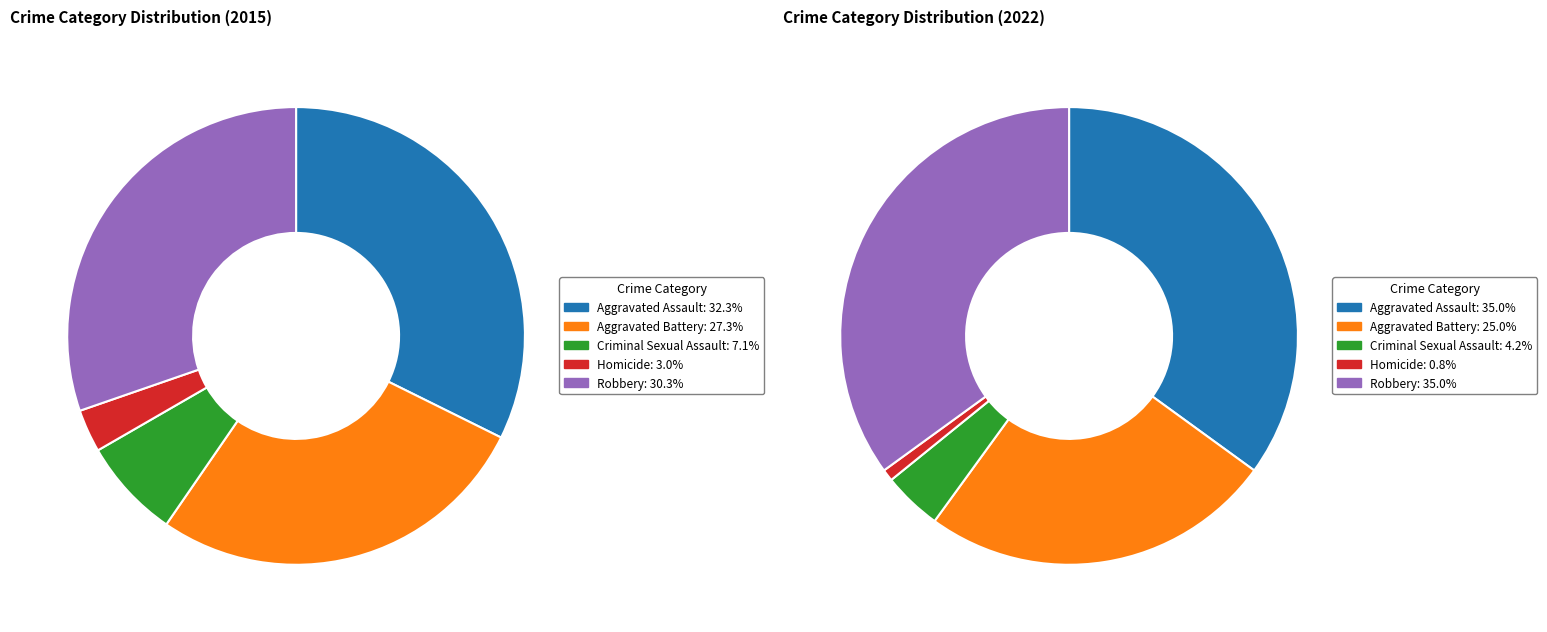

Rank the categories by value from lowest to highest.

Homicide, Criminal Sexual Assault, Aggravated Battery, Robbery, Aggravated Assault